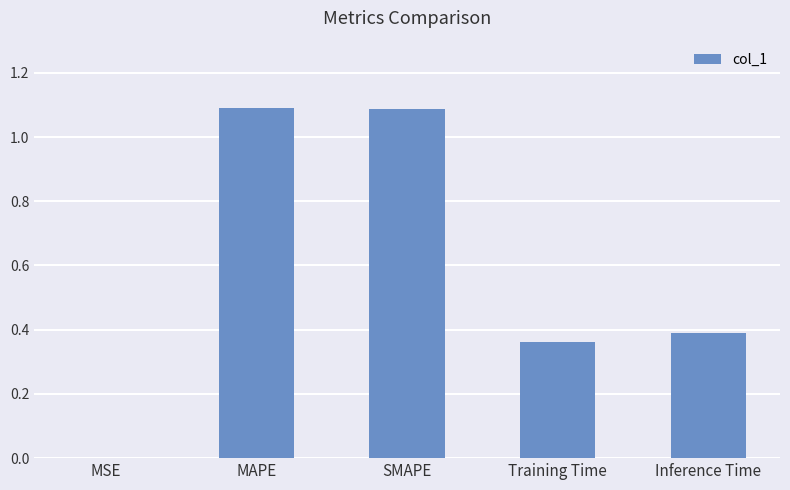

Which has a higher value, SMAPE or Inference Time?

SMAPE